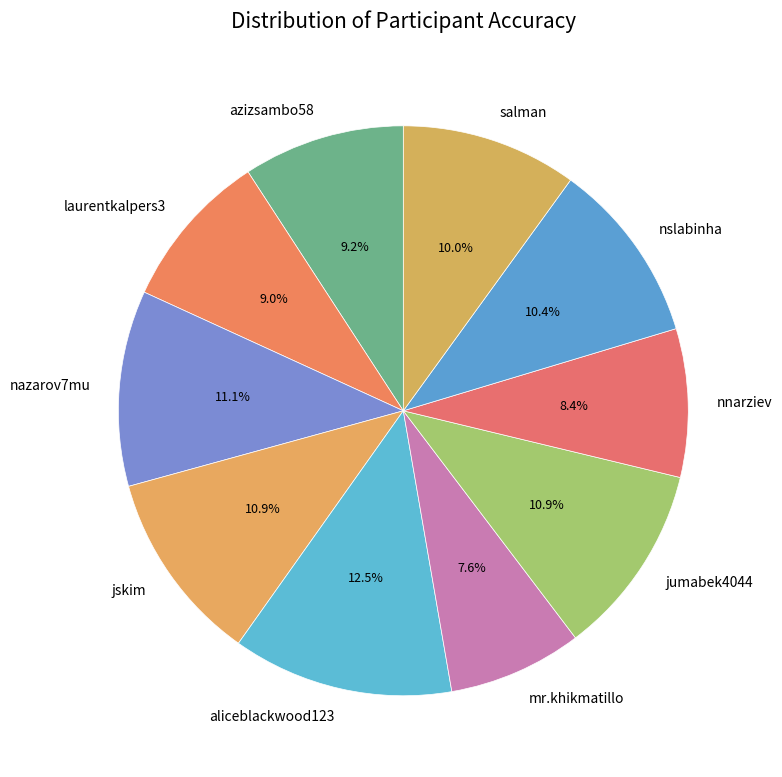

Does jskim account for over 50% of the chart?

No